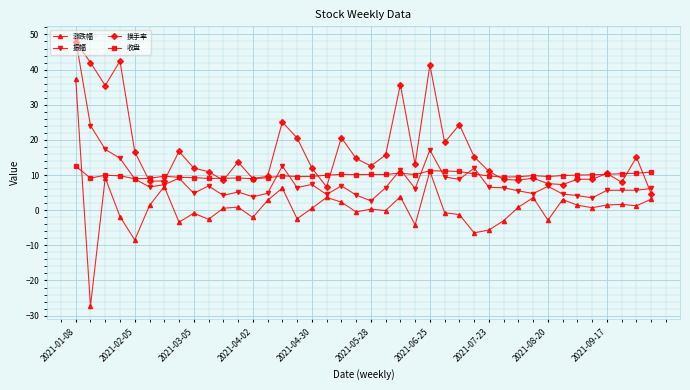

What is the minimum value shown in the chart?

-27.3